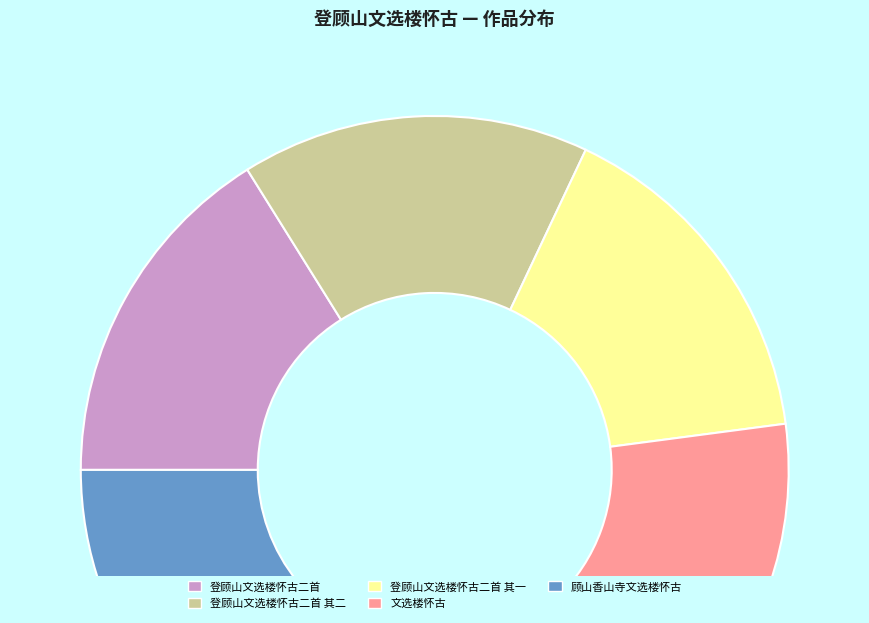

Is the sum of 登顾山文选楼怀古二首 and 顾山香山寺文选楼怀古 greater than half?

No